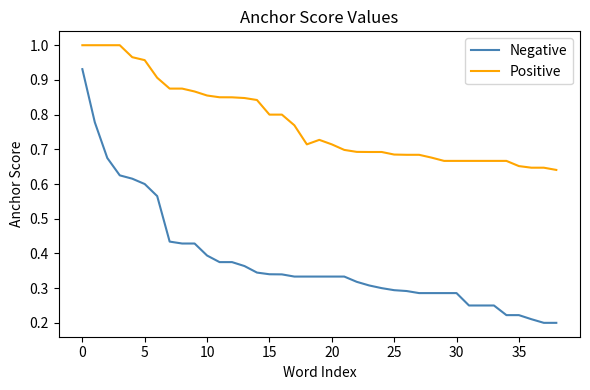

Which series has the largest range (max minus min)?

Negative